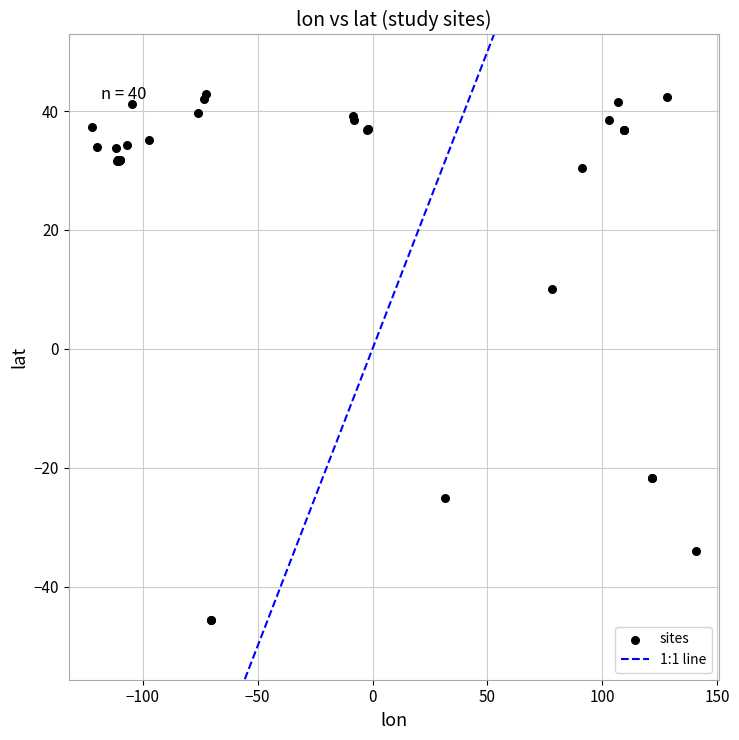

What Y value in the scatter plot is closest to -1?

10.0